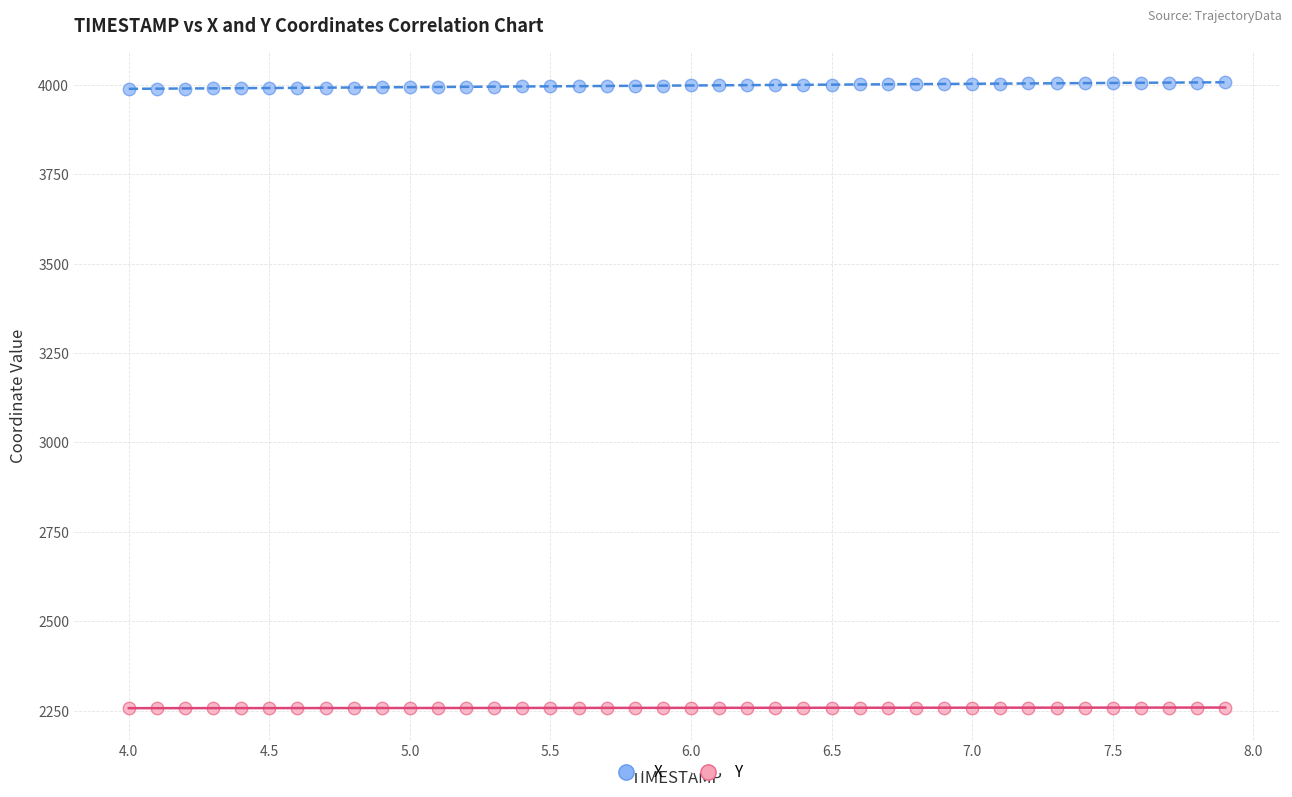

What are all the series names shown in the legend?

X, Y